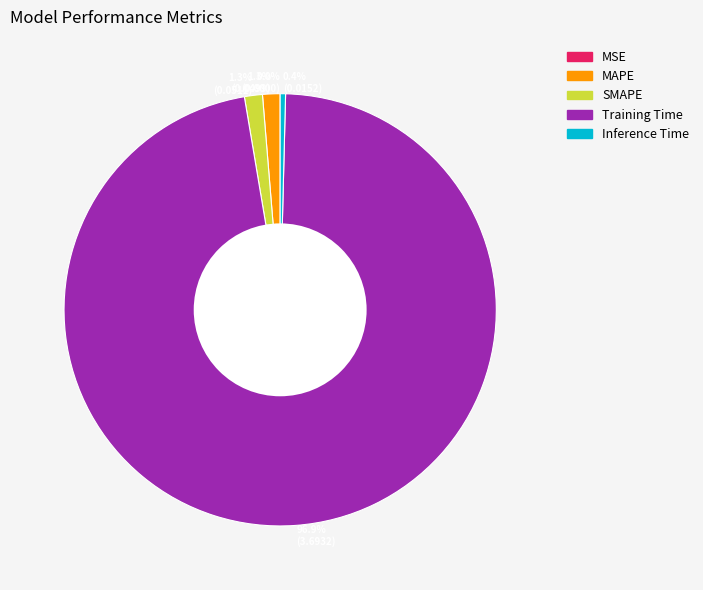

Do 96.9% (3.6932) and 0.4% (0.0152) together represent more than half of the pie?

Yes